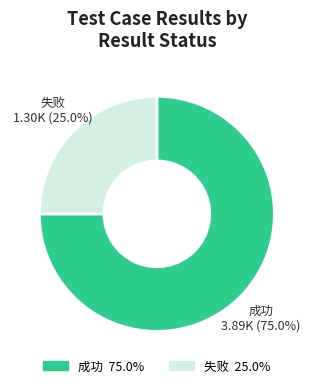

What is the largest slice in the pie chart?

成功